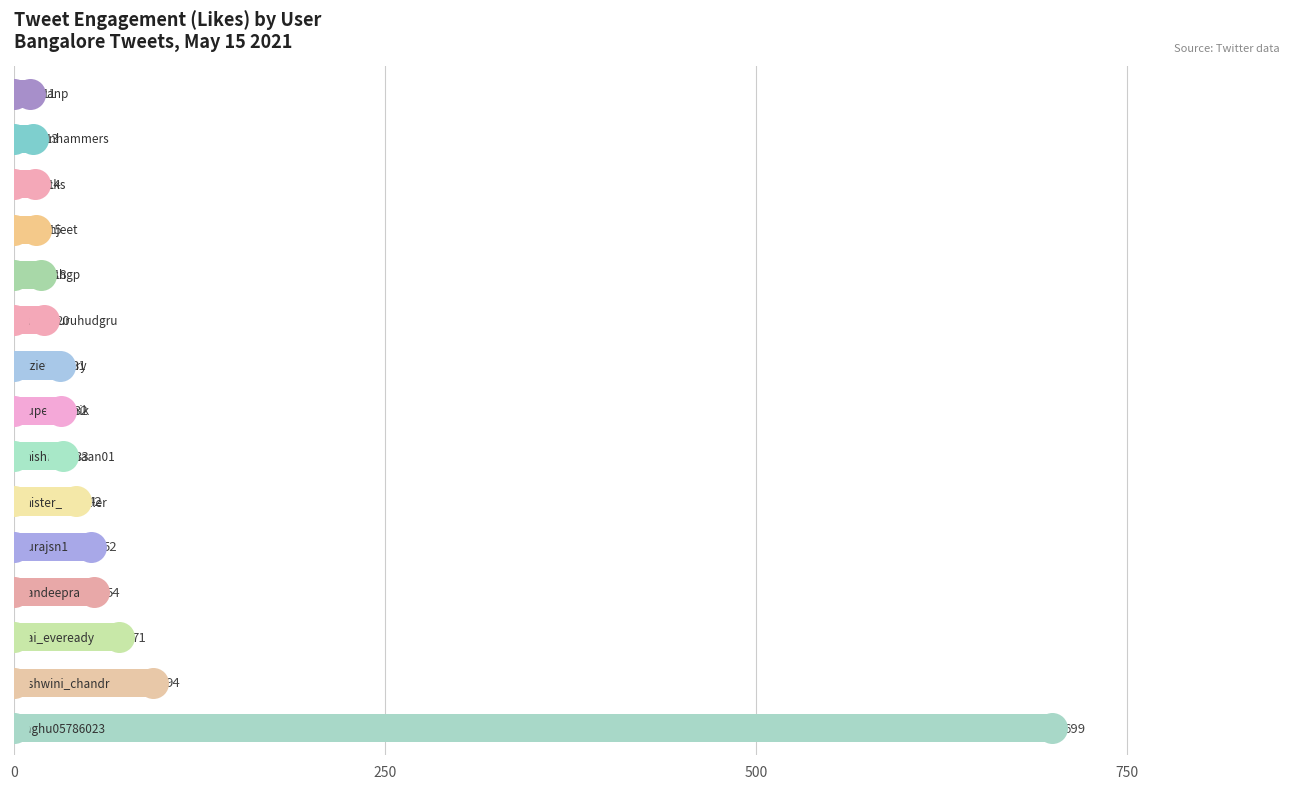

What is the sum of all values?

1199